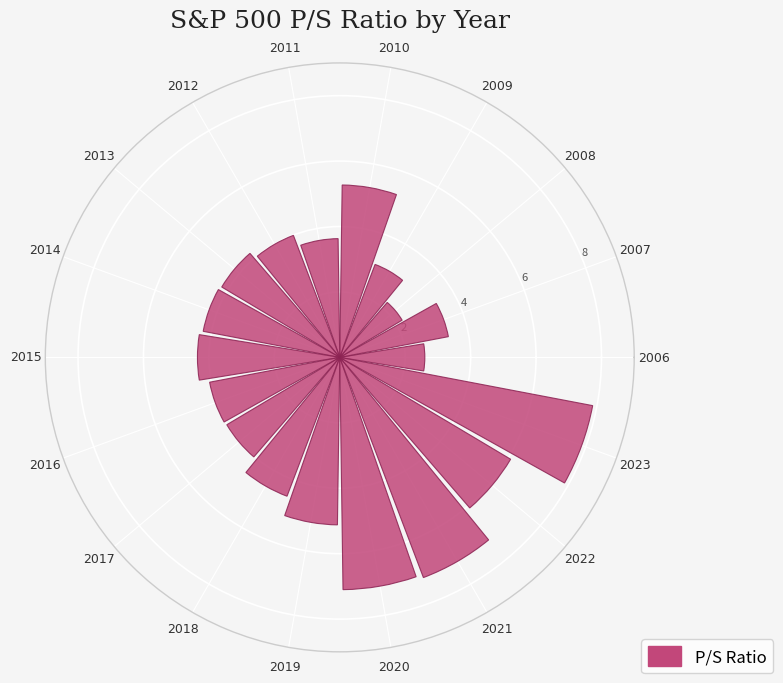

Between 2015 and 2022, which is larger?

2022